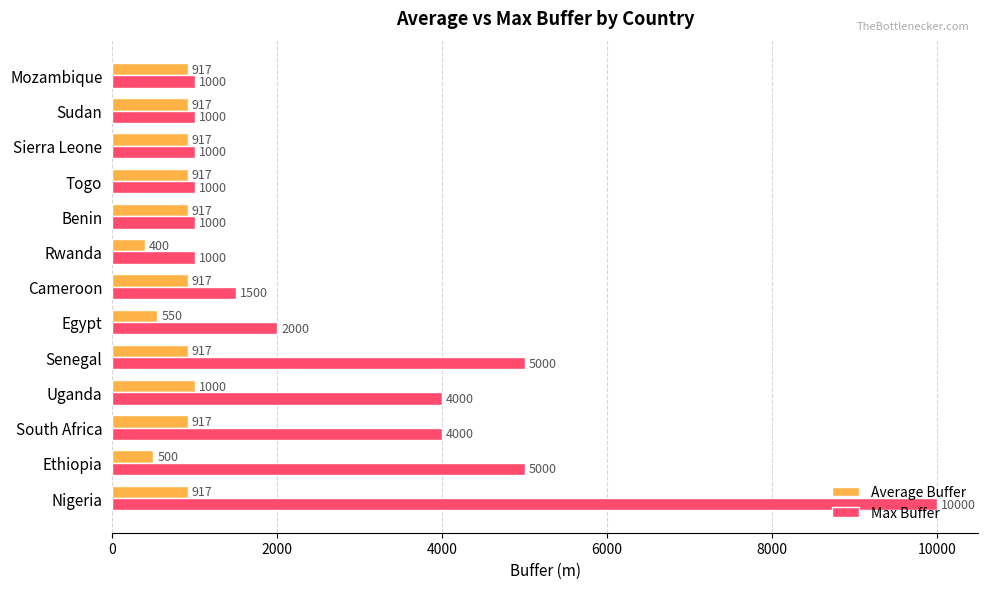

Is it true that Average Buffer equals 1382 at Senegal?

False